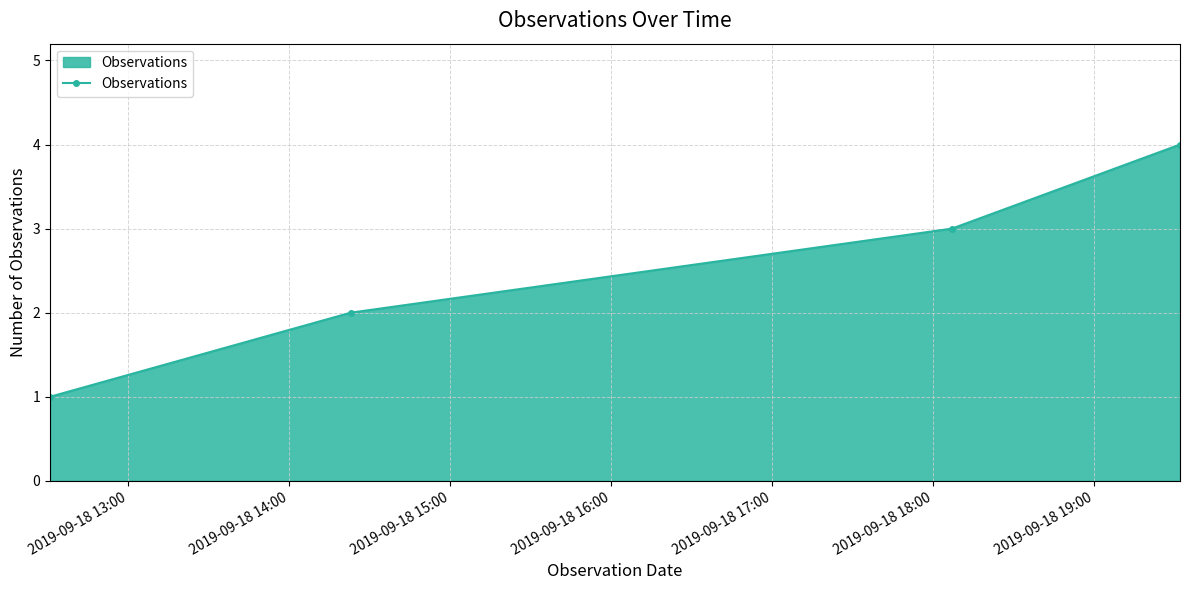

What is the greatest value displayed?

4